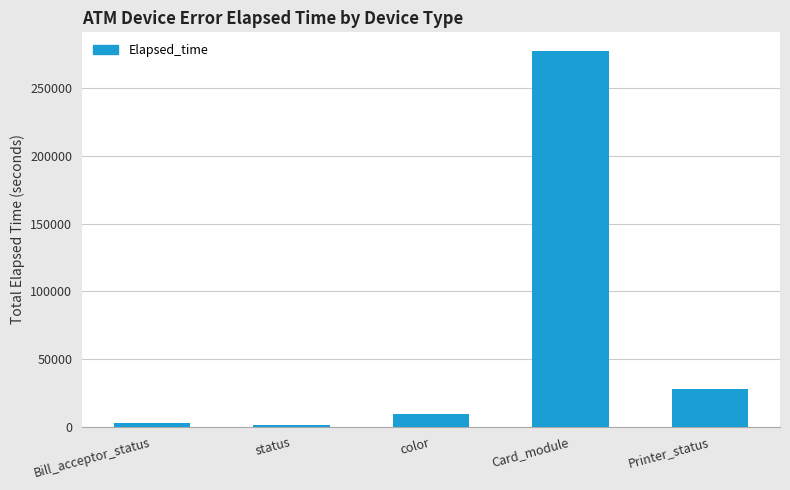

What is the ratio of the value at color to the value at Printer_status?

0.3